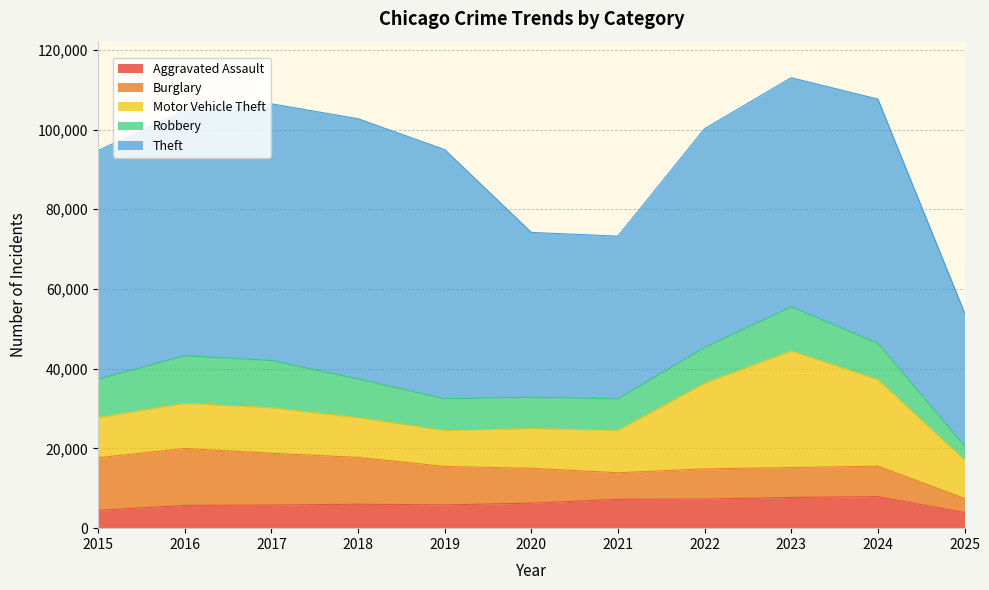

Rank the series by their maximum value, from lowest to highest.

Aggravated Assault, Robbery, Burglary, Motor Vehicle Theft, Theft